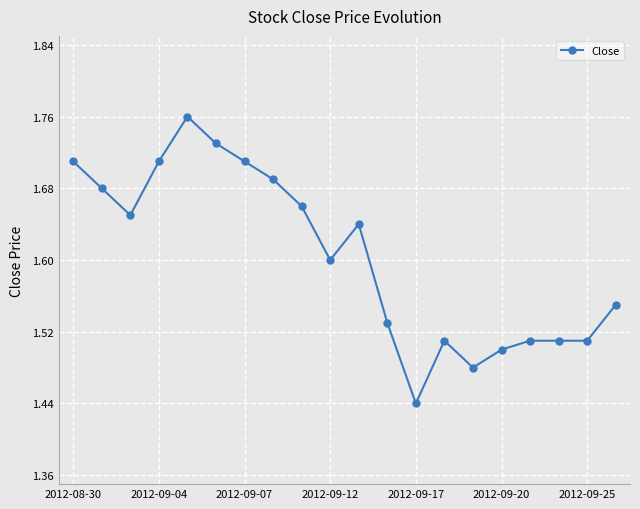

True or false: the data has more than 0 interior local peaks.

True